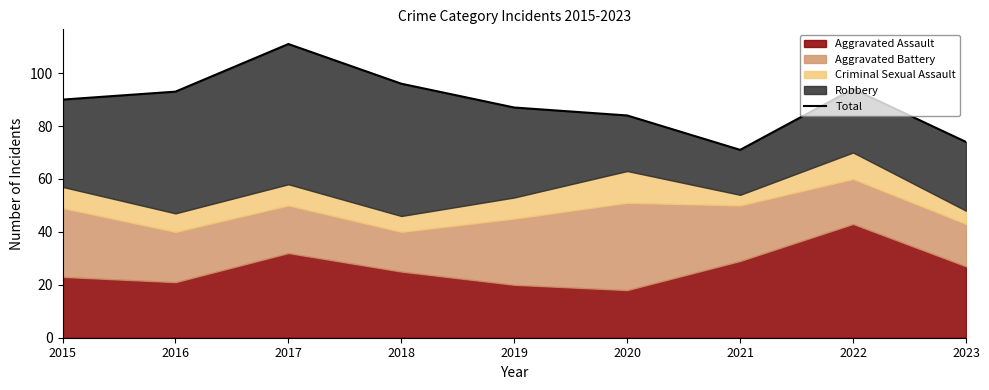

Approximately how many times larger is the value at 2019 compared to 2016?

0.9